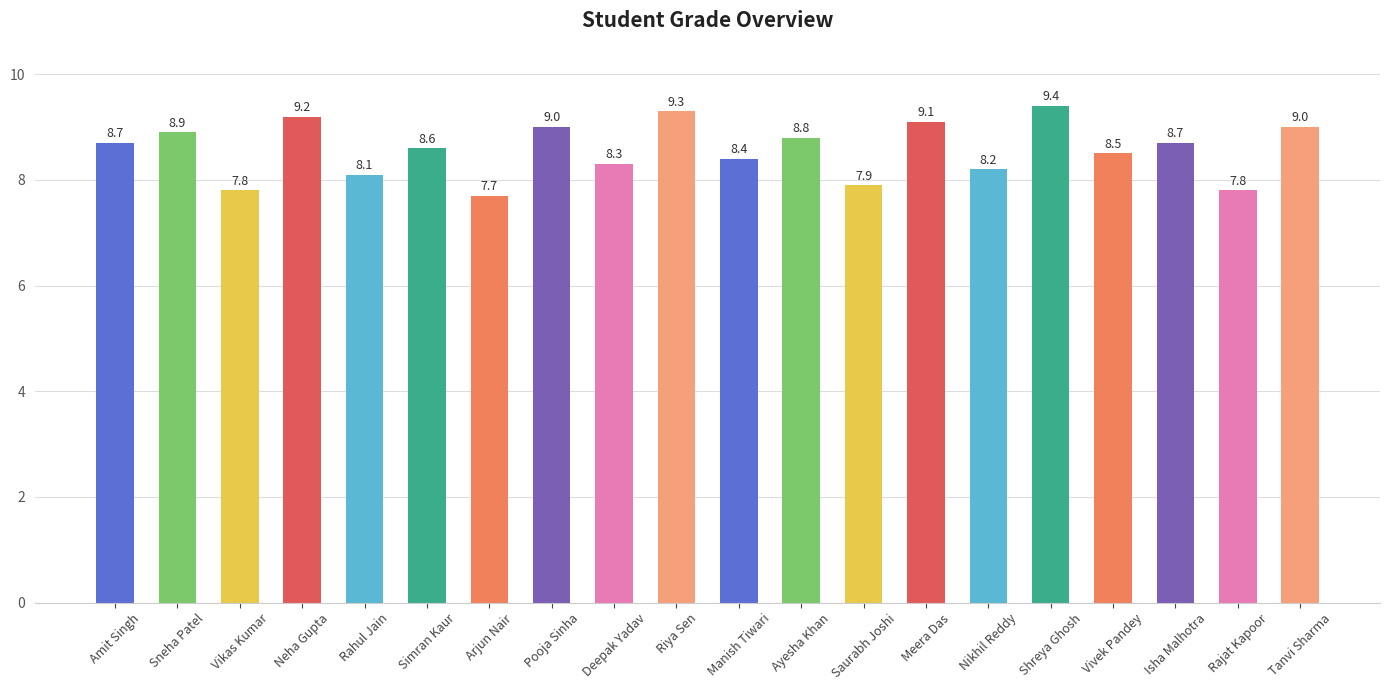

What is the average value?

8.6